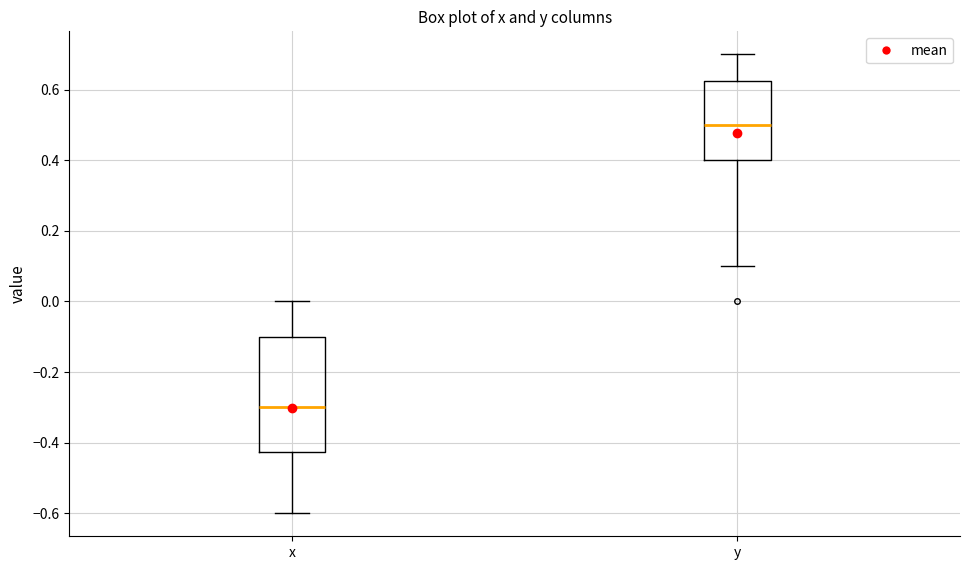

Comparing the boxes themselves (not the whiskers), which one is the tallest?

x